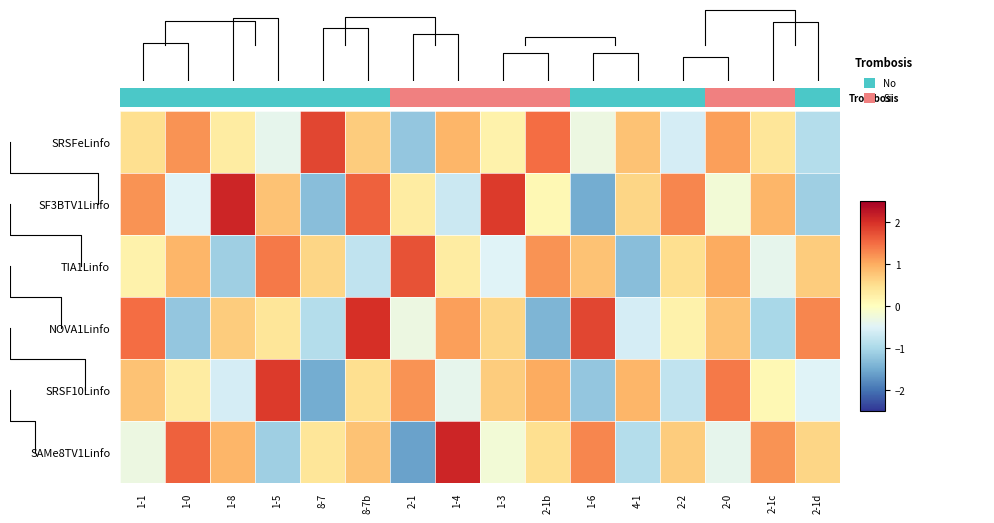

How many values in SAMe8TV1Linfo are below zero?

6